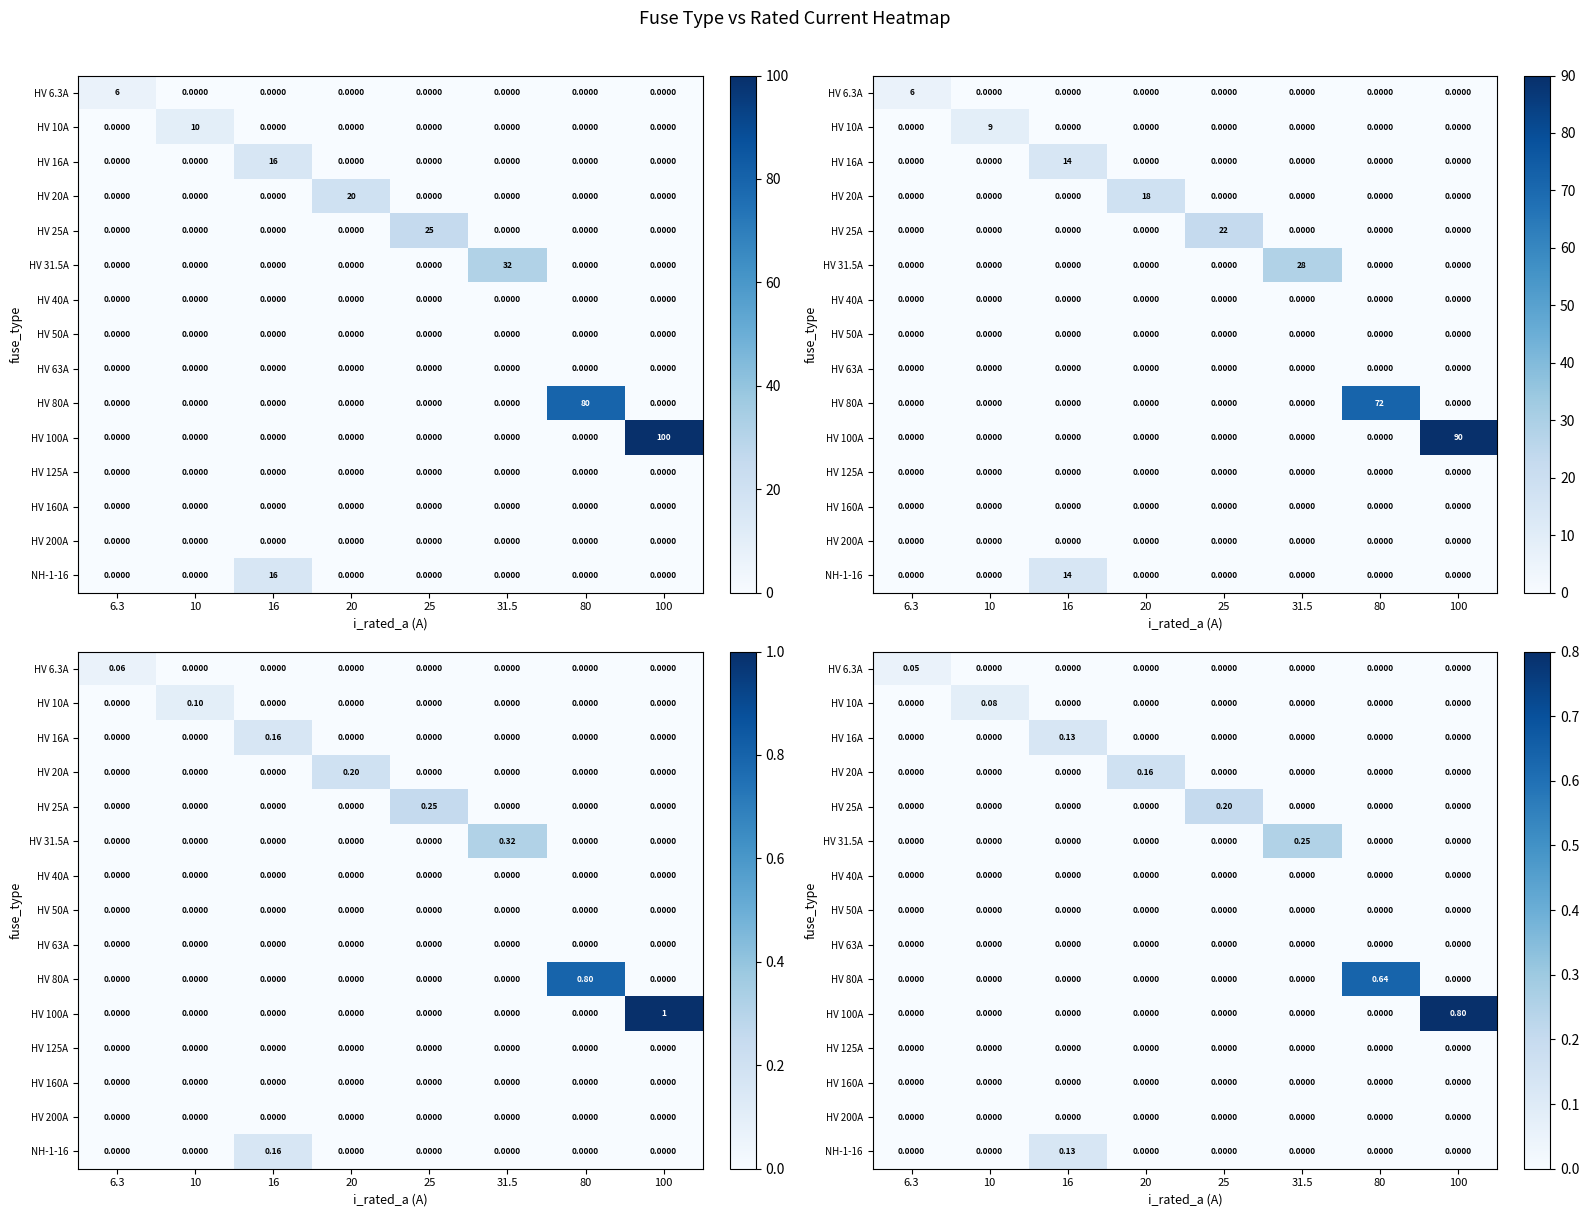

Which category has the lowest value in the HV 50A series?

6.3